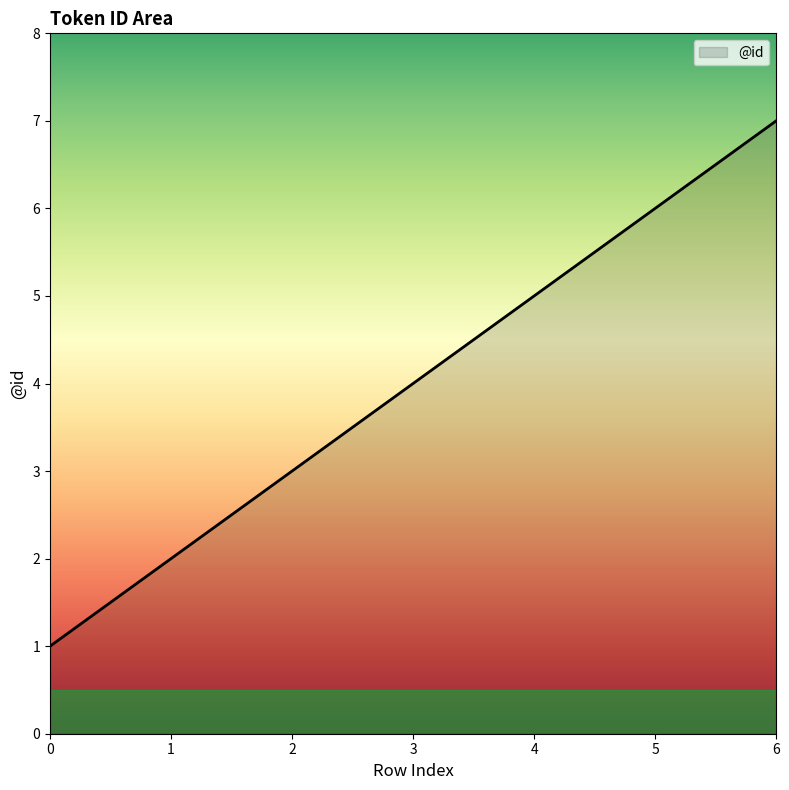

Read the value at 3.

4